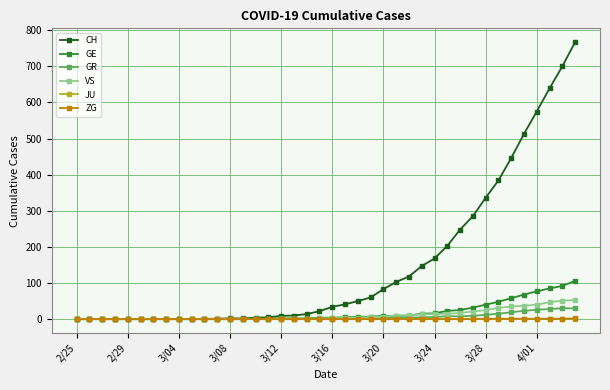

Which series has the largest total across all categories?

CH